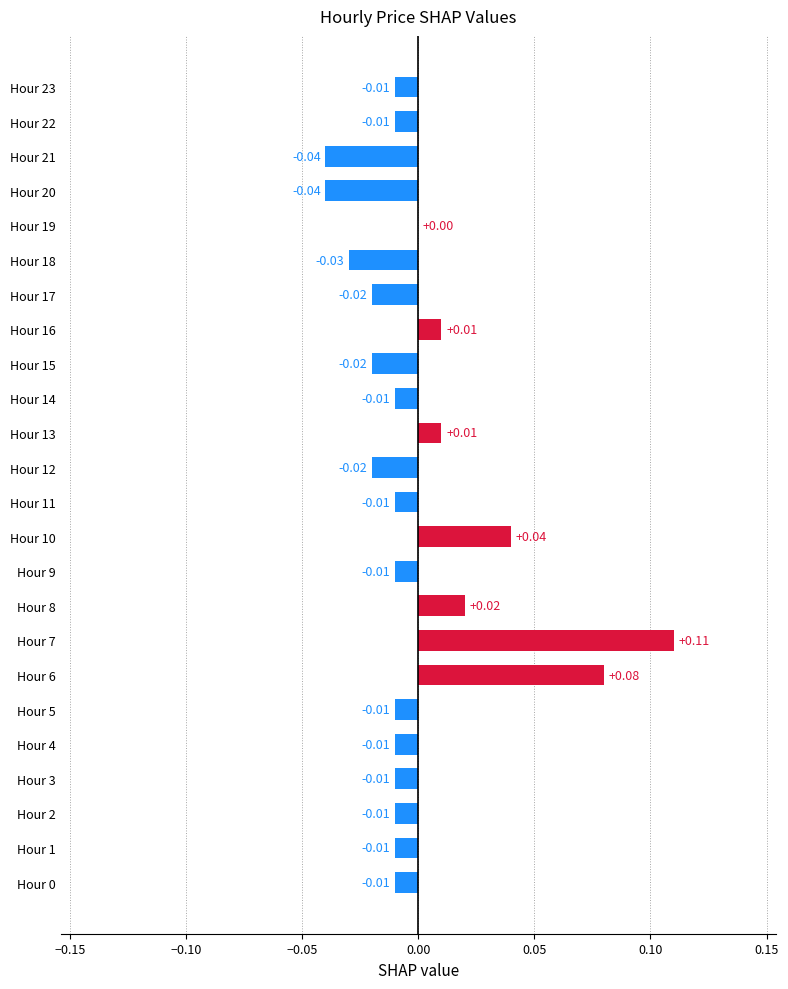

Which has a higher value, Hour 3 or Hour 15?

Hour 3